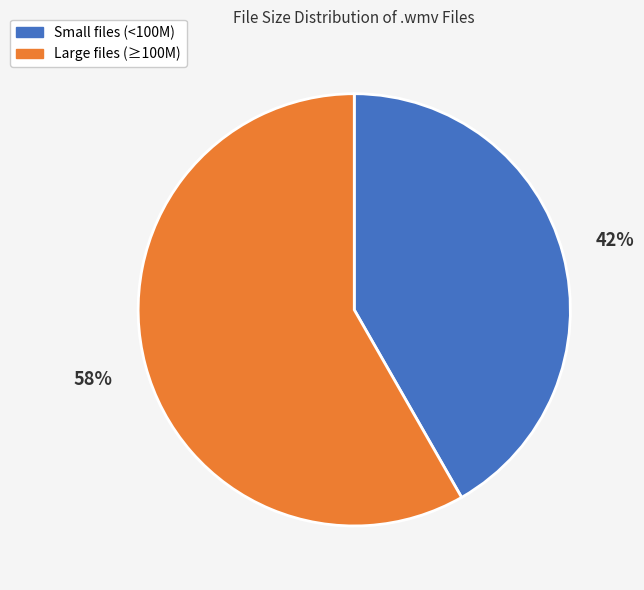

How many segments does this pie chart have?

2